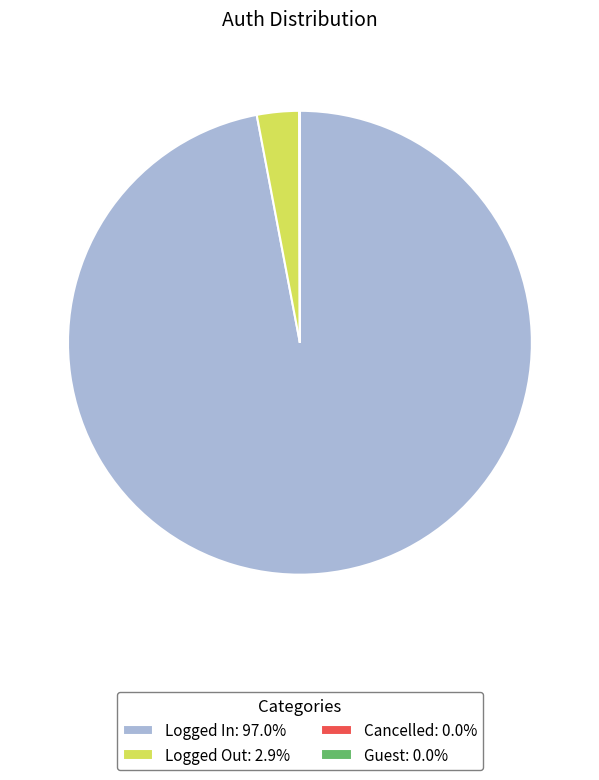

Does Logged In: 97.0% account for over 50% of the chart?

Yes